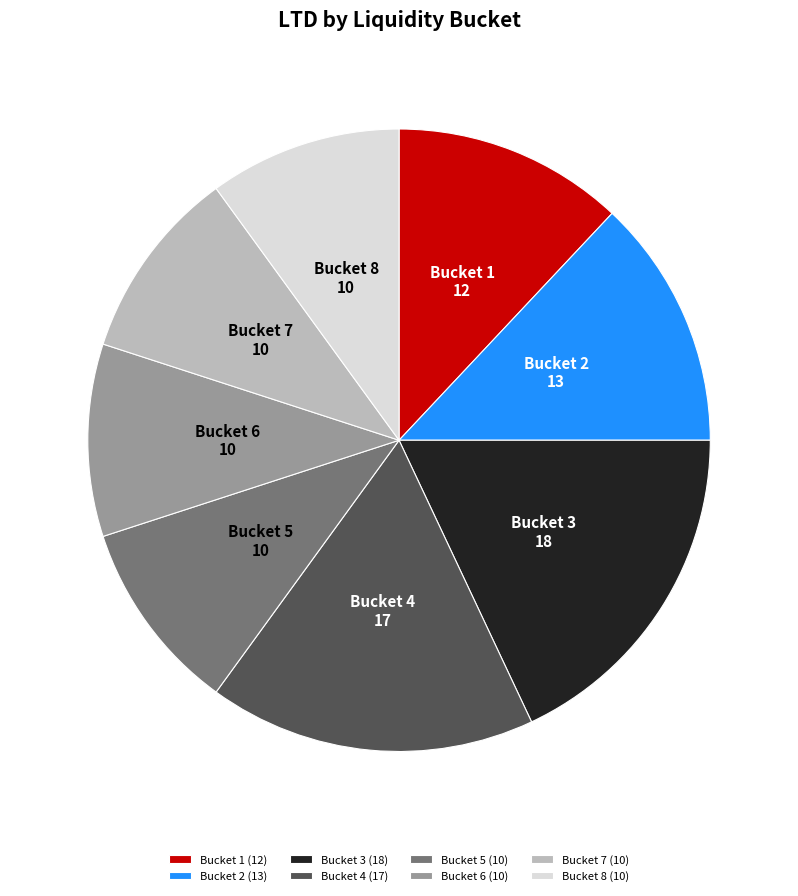

What is the largest slice in the pie chart?

Bucket 3